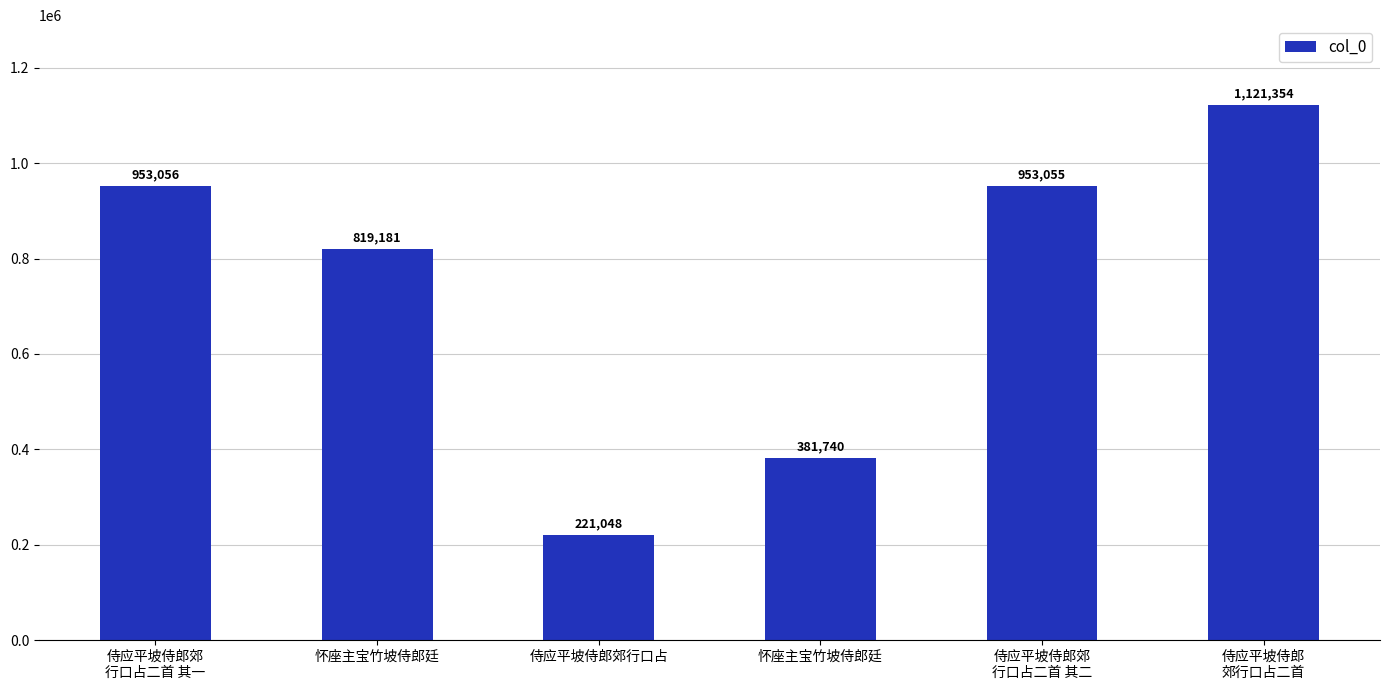

The value at 怀座主宝竹坡侍郎廷 is 381740. True or false?

True